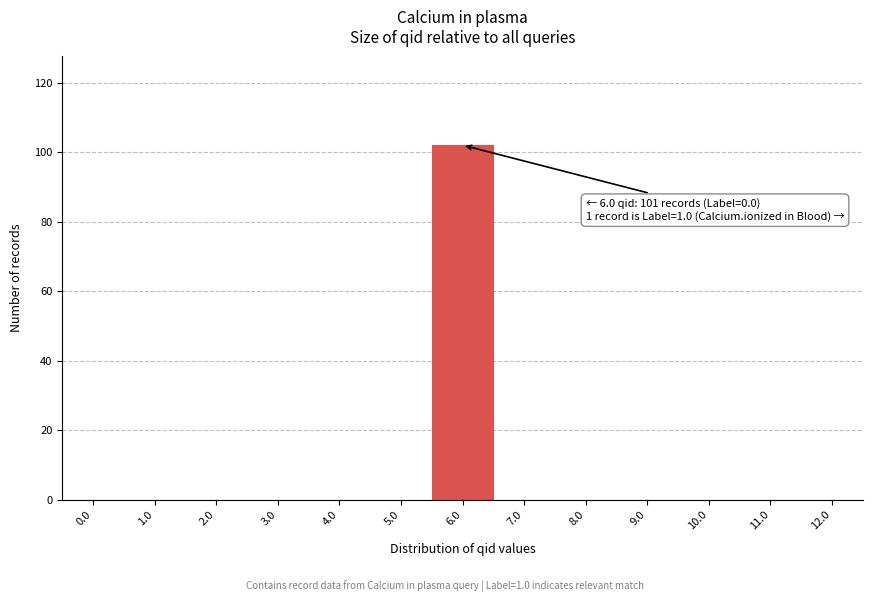

Reading right to left, list all the values displayed in this chart.

12.0=0	11.0=0	10.0=0	9.0=0	8.0=0	7.0=0	6.0=102	5.0=0	4.0=0	3.0=0	2.0=0	1.0=0	0.0=0